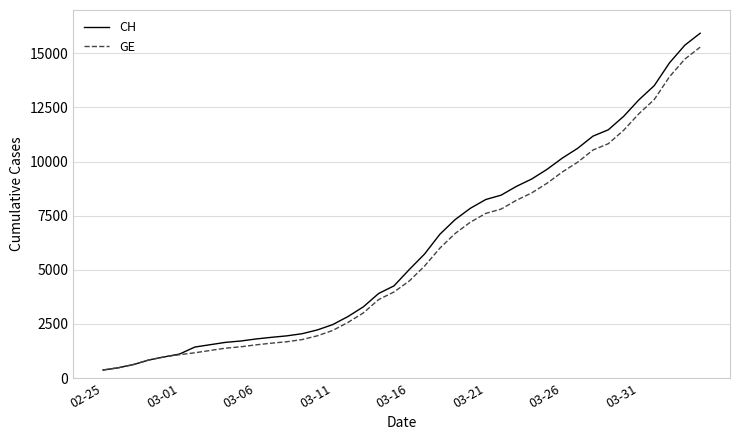

Which series has the widest spread of values?

CH